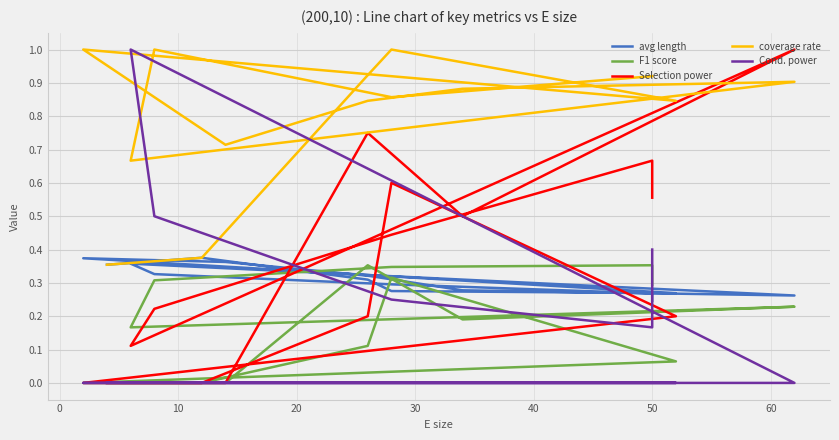

What is the average value of the Selection power series?

0.3